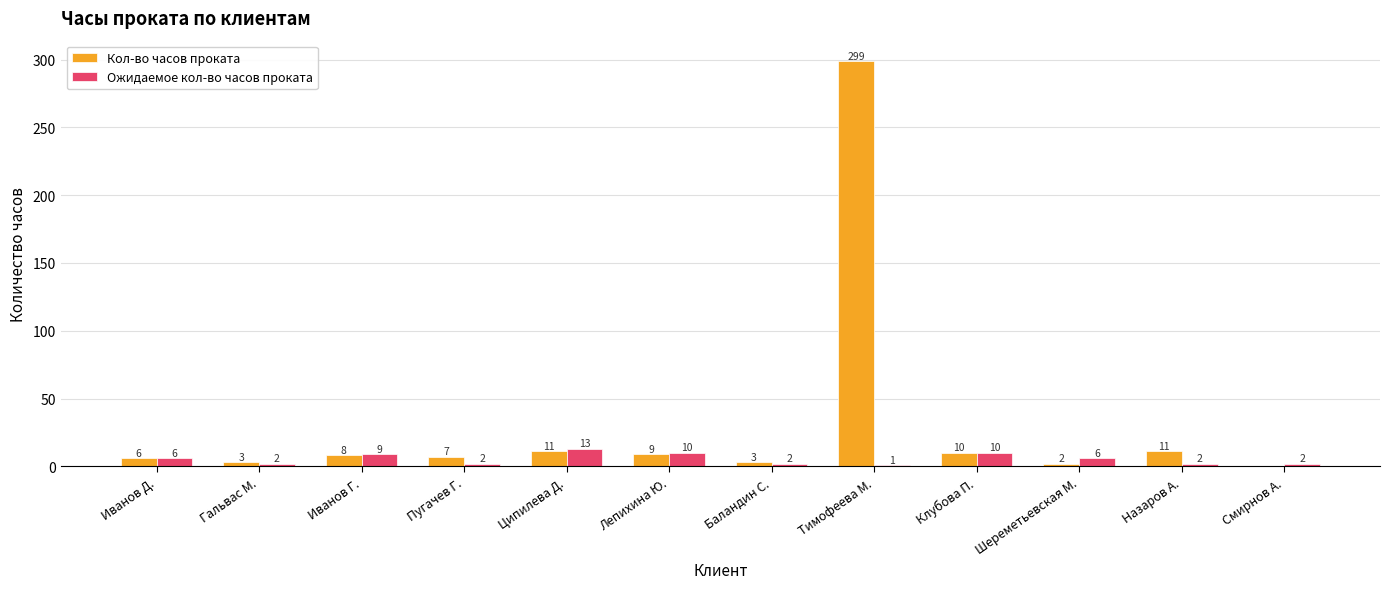

Which series changed the most between Иванов Д. and Тимофеева М.?

Кол-во часов проката